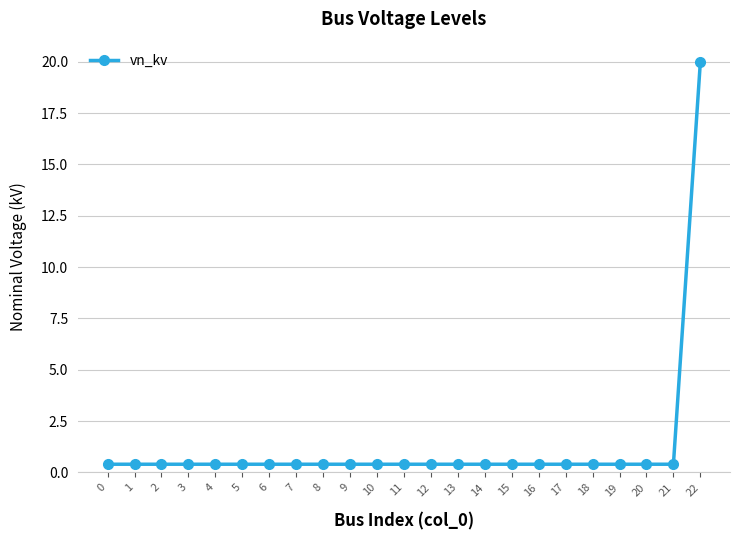

Reading left to right, extract all data points from this chart.

0=0.4	1=0.4	2=0.4	3=0.4	4=0.4	5=0.4	6=0.4	7=0.4	8=0.4	9=0.4	10=0.4	11=0.4	12=0.4	13=0.4	14=0.4	15=0.4	16=0.4	17=0.4	18=0.4	19=0.4	20=0.4	21=0.4	22=20.0